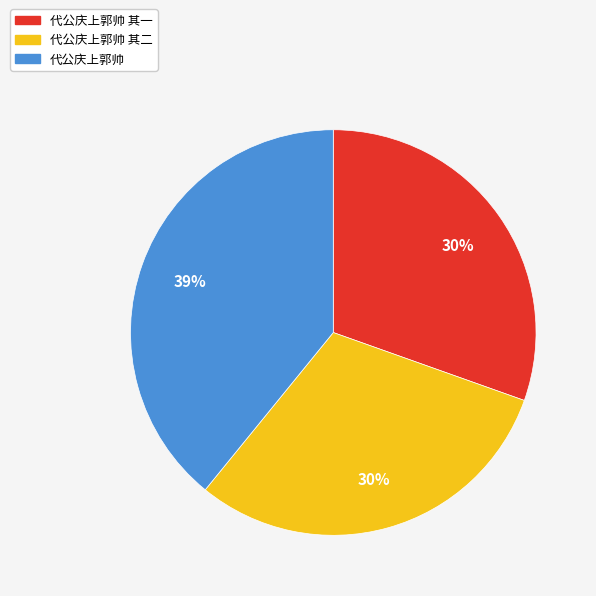

To the nearest percent, what is the difference between the largest and smallest slice percentages?

9%